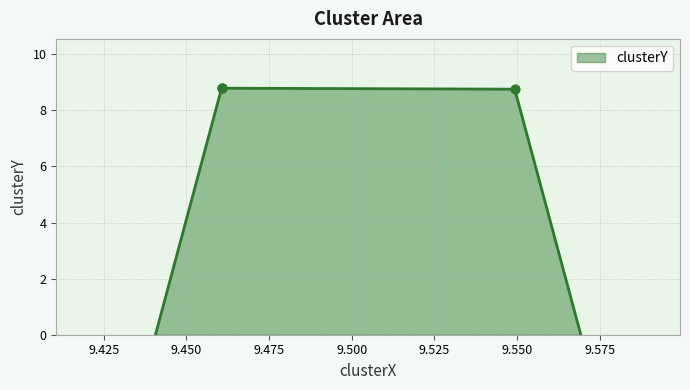

What is the ratio of the value at 9.549284859834623 to the value at 9.460619499646986?

1.0